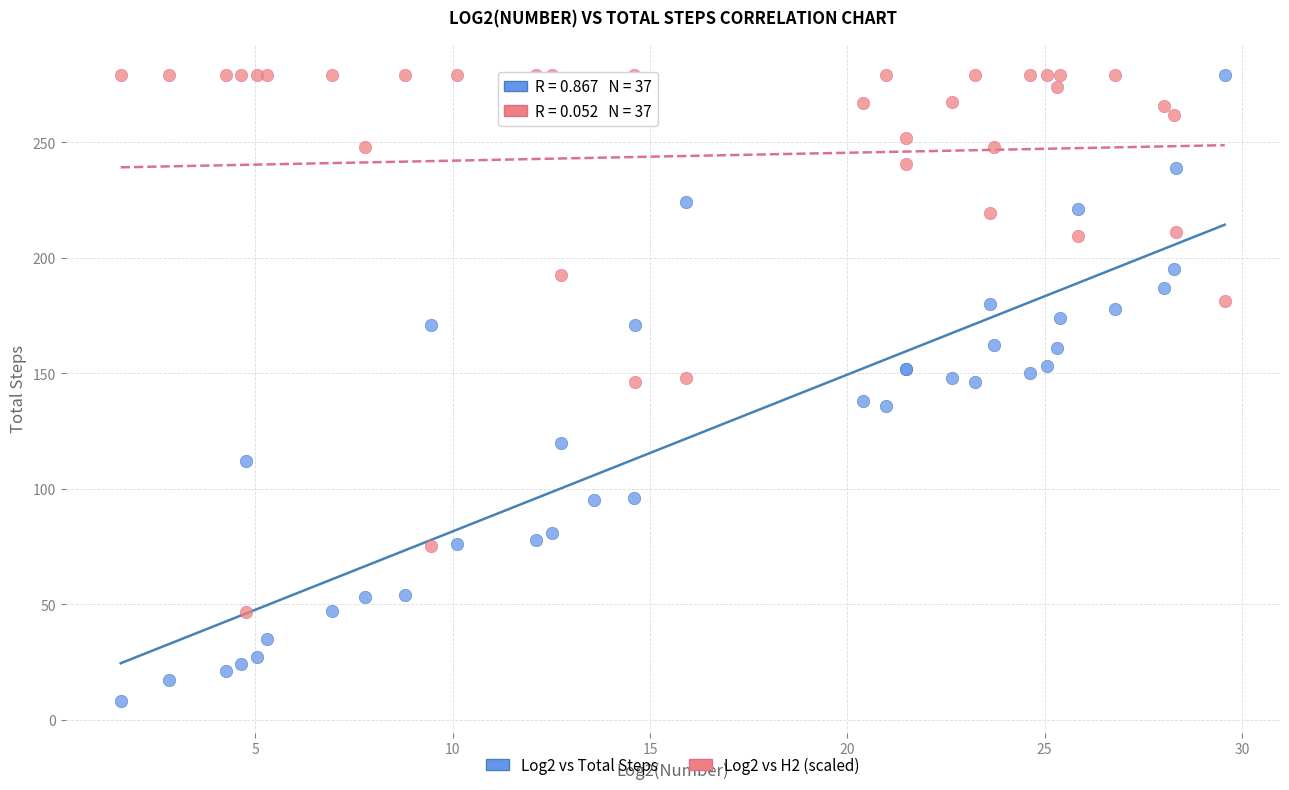

Which series has the widest spread of Y values?

Log2 vs Total Steps